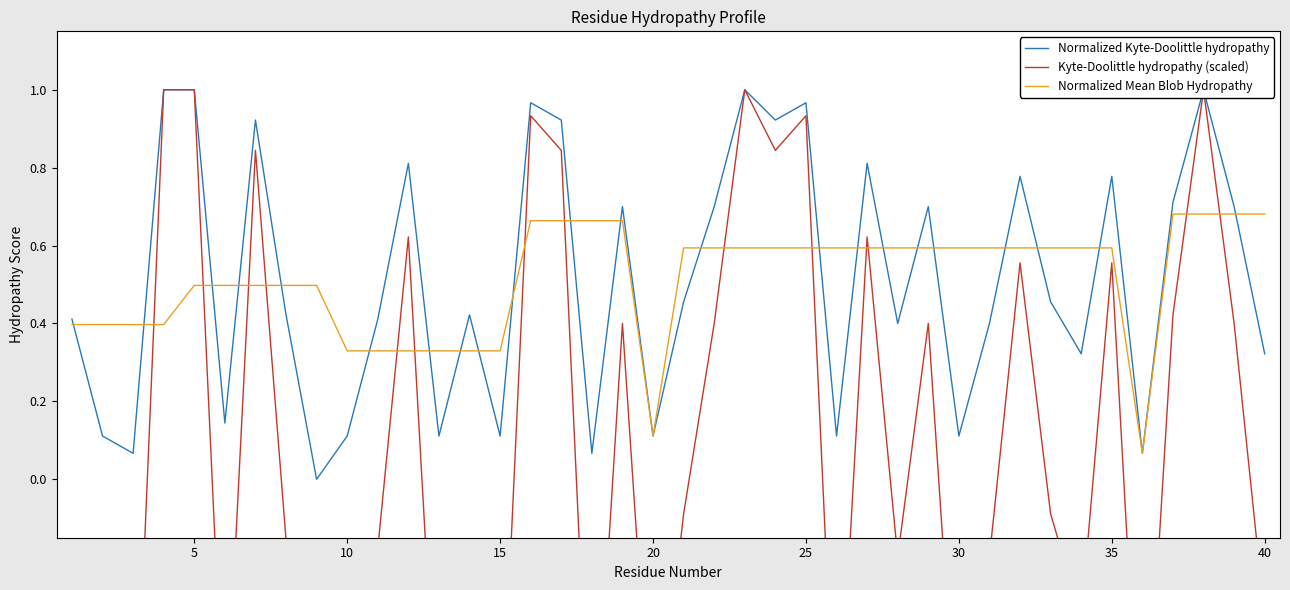

What is the value of the Normalized Kyte-Doolittle hydropathy point at the 10th from the left?

0.1